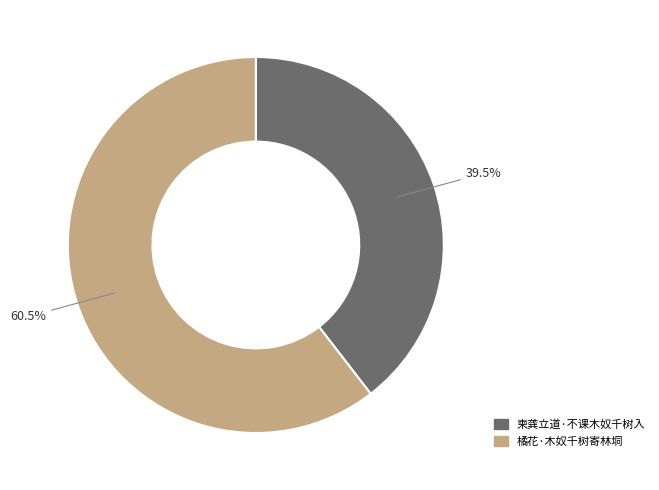

How many slices are in this pie chart?

2